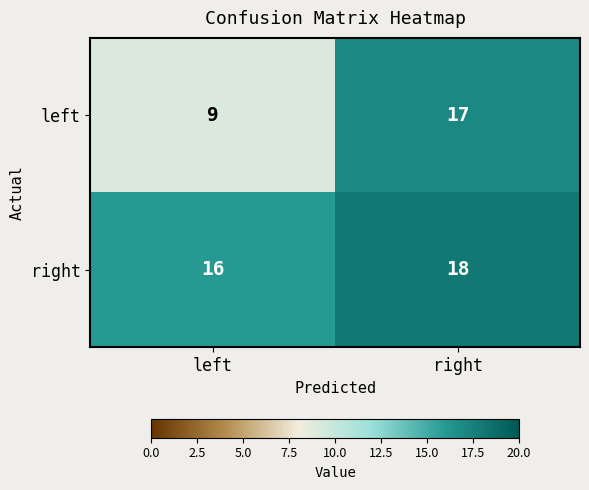

What is the spread (max minus min) of values at left?

7